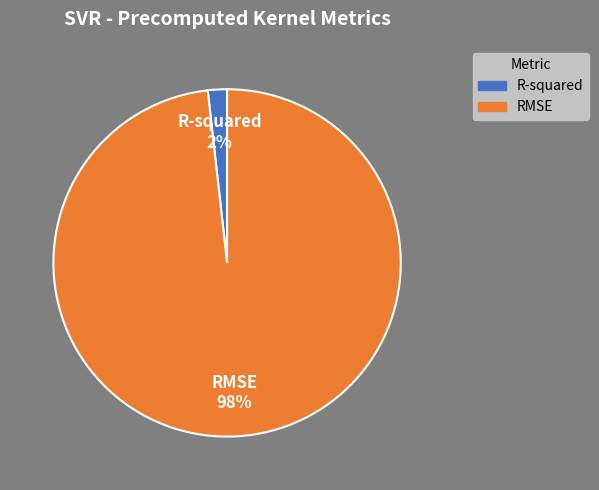

Do RMSE and R-squared together represent more than half of the pie?

Yes